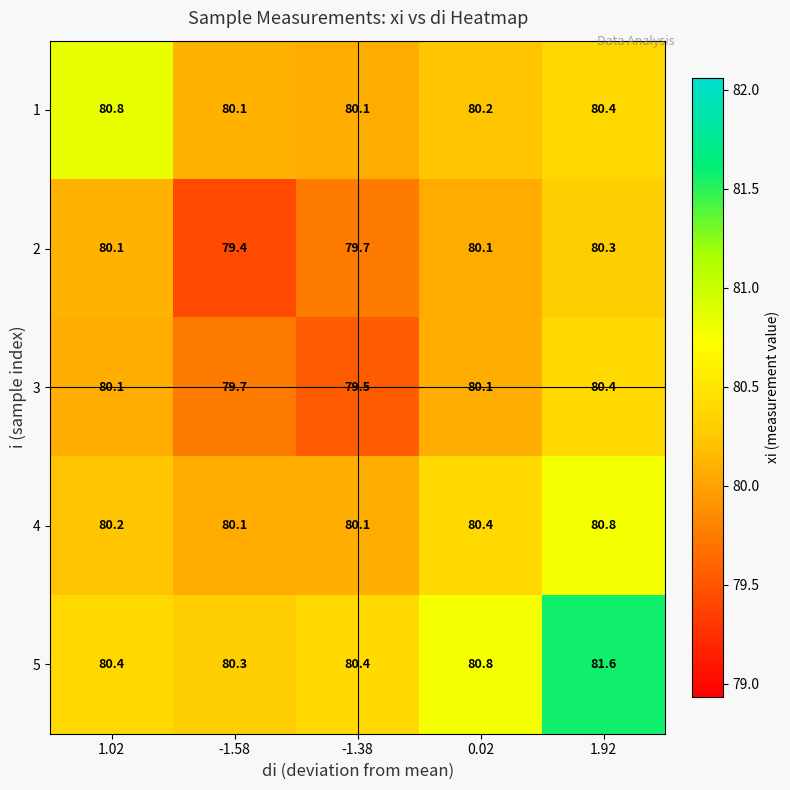

Count the number of categories in the chart.

5